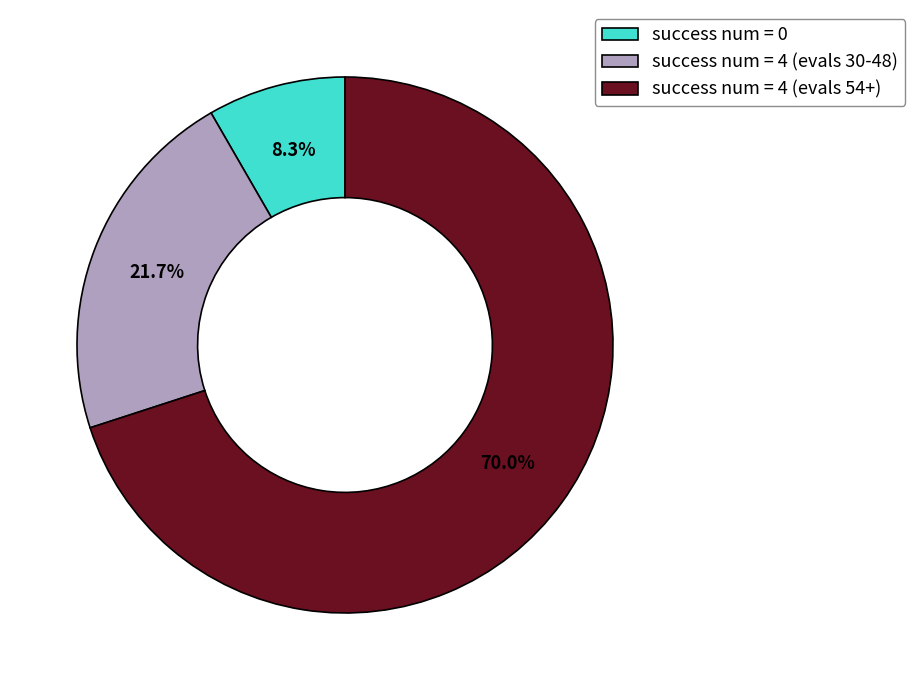

Rank the categories by value from lowest to highest.

success num = 0, success num = 4 (evals 30-48), success num = 4 (evals 54+)